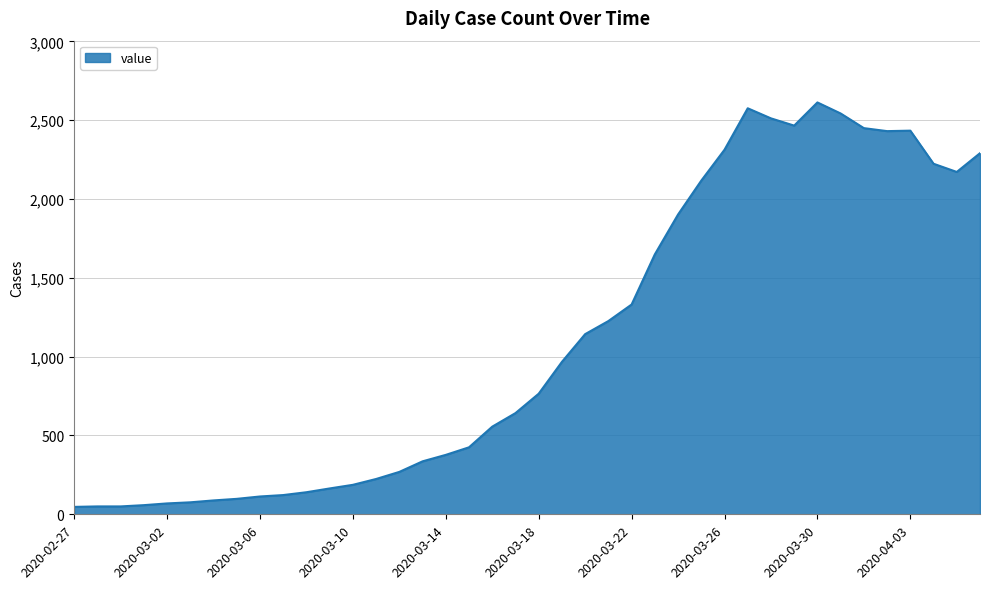

What is the maximum value shown in the chart?

2613